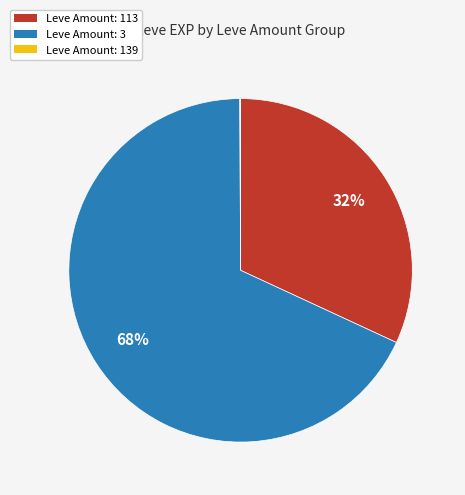

Approximately how many times larger is the value at Leve Amount: 113 compared to Leve Amount: 3?

0.5